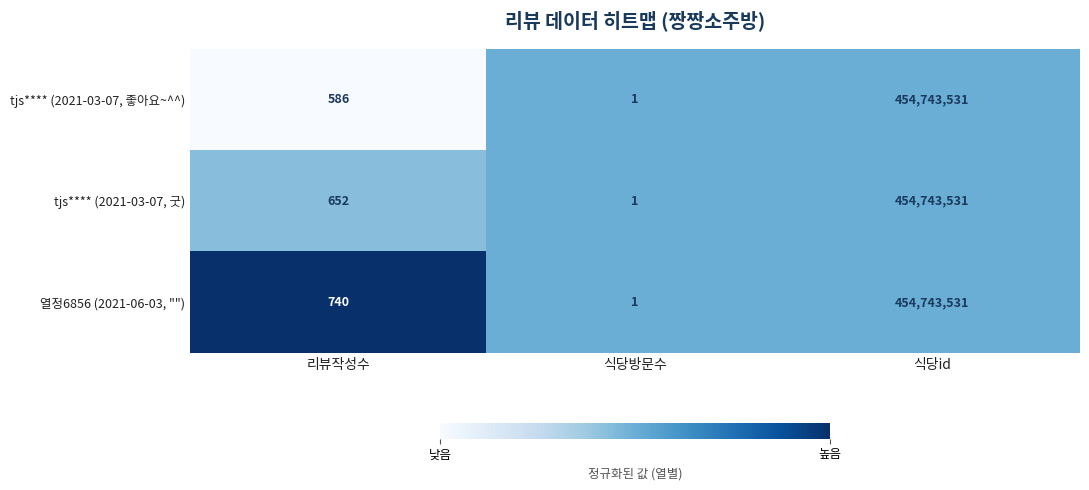

Rank the series by their average value, from lowest to highest.

tjs**** (2021-03-07, 좋아요~^^), tjs**** (2021-03-07, 굿), 열정6856 (2021-06-03, "")